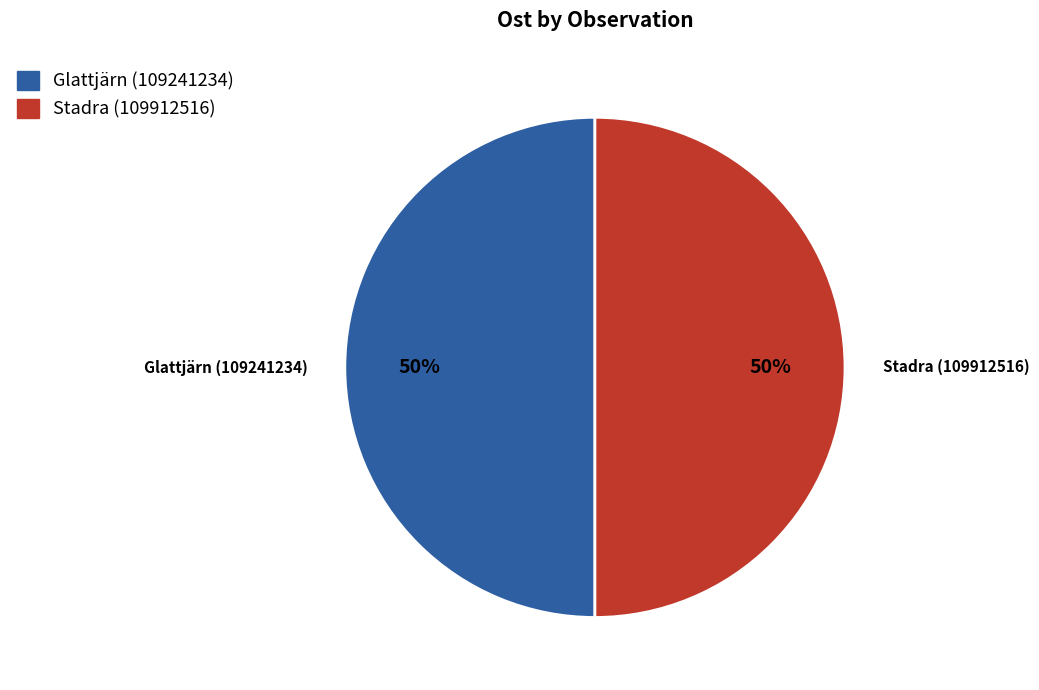

The Glattjärn (109241234) slice represents 50% of the pie. True or false?

True